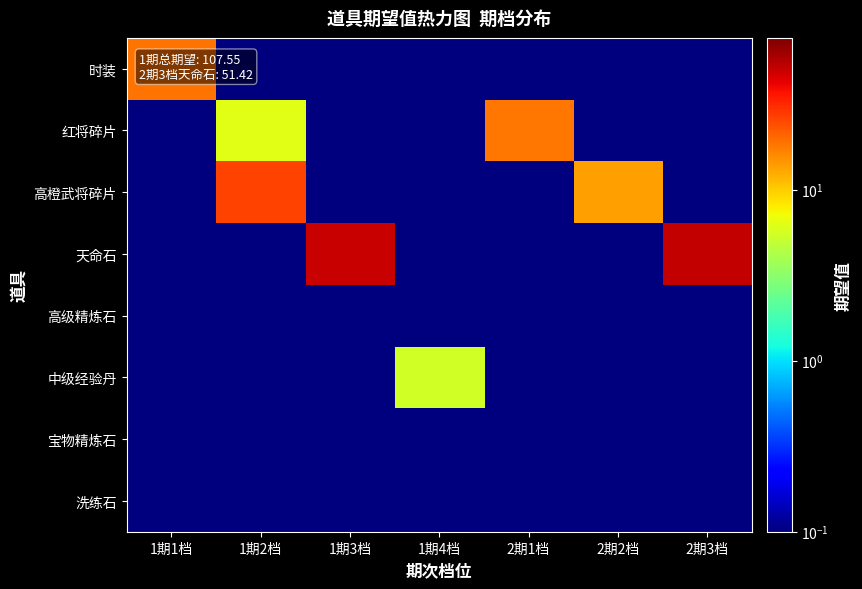

Which category has the lowest value across all series?

1期2档